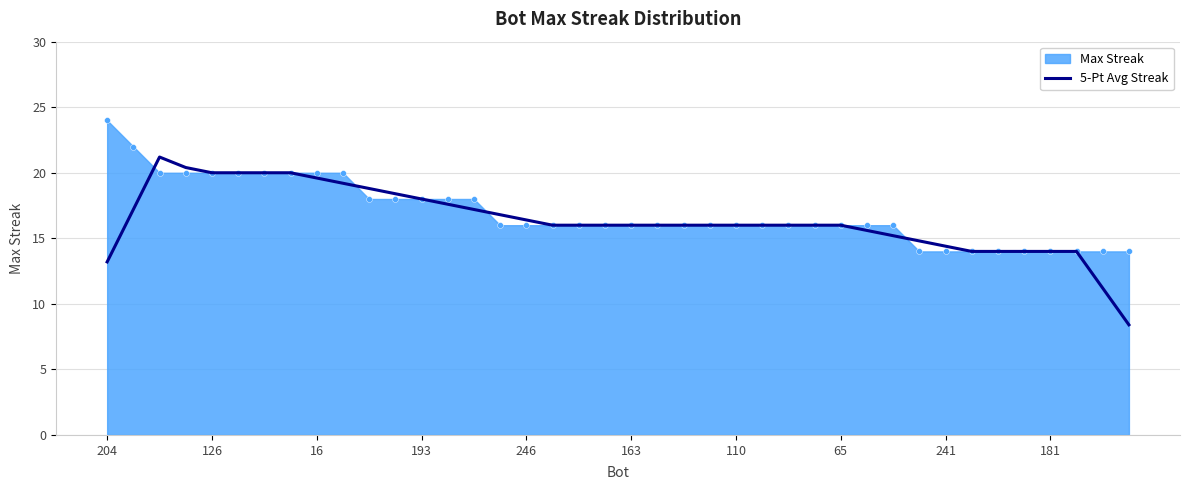

What is the maximum value for 5-Pt Avg Streak?

21.2